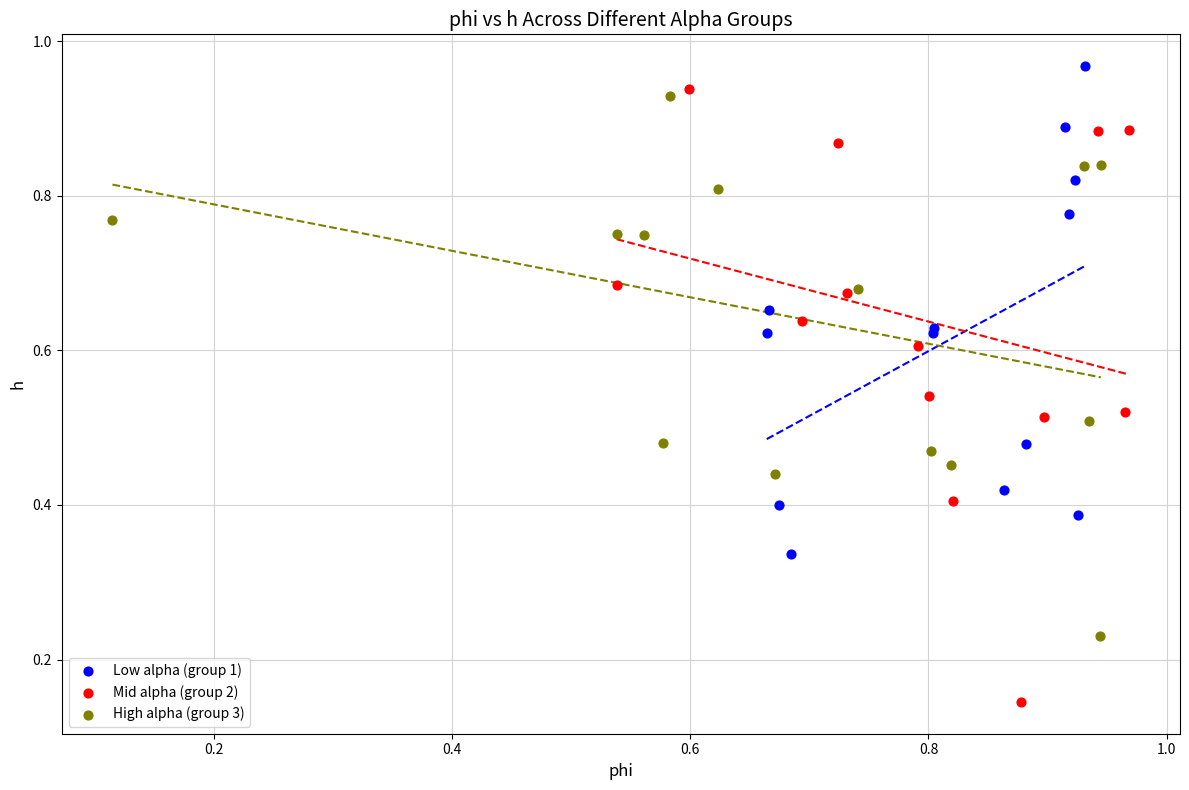

Which series has the largest Y range (max minus min)?

Mid alpha (group 2)